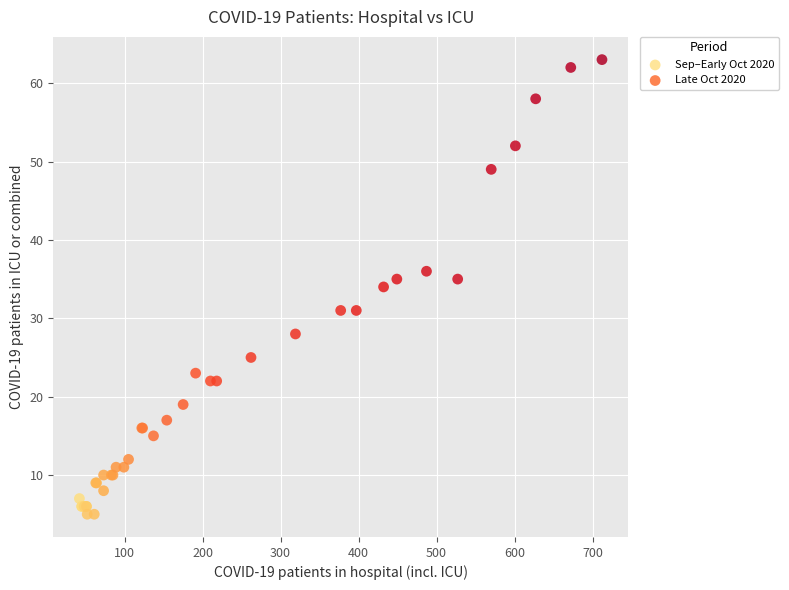

What are all the series names shown in the legend?

Sep–Early Oct 2020, Late Oct 2020